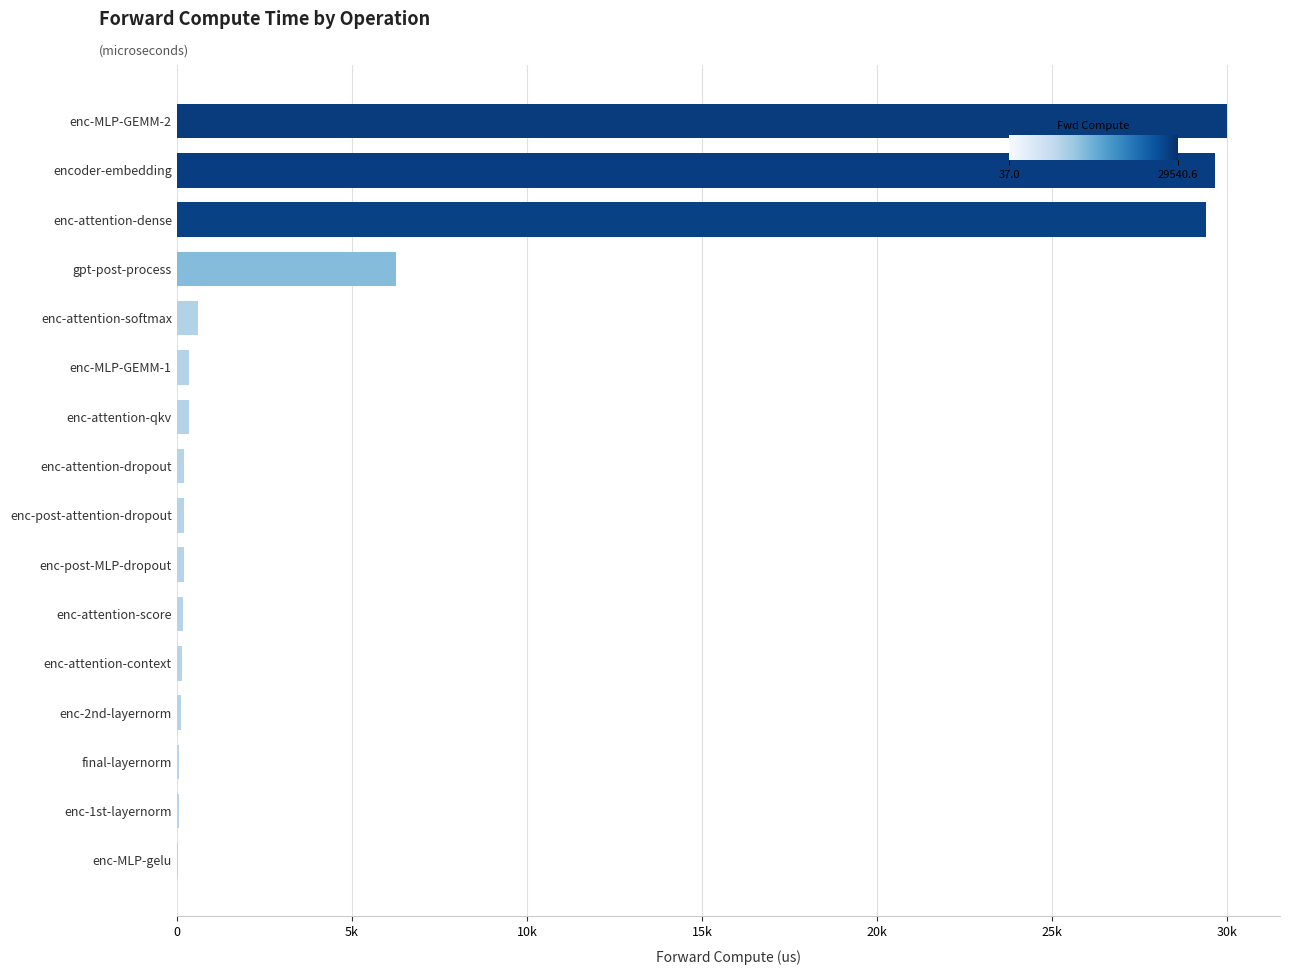

Are the bars horizontal?

Yes